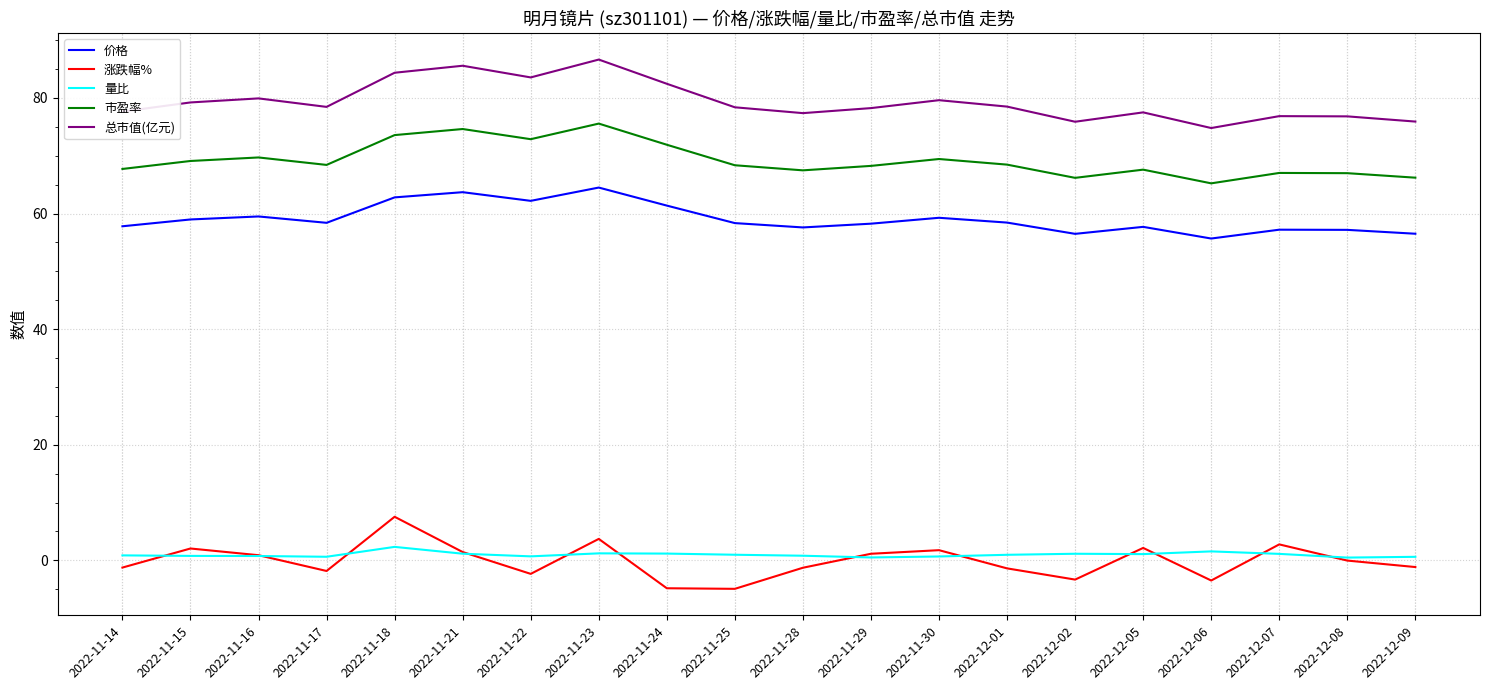

What is the difference between the 市盈率 values at 2022-12-07 and 2022-11-24?

4.9